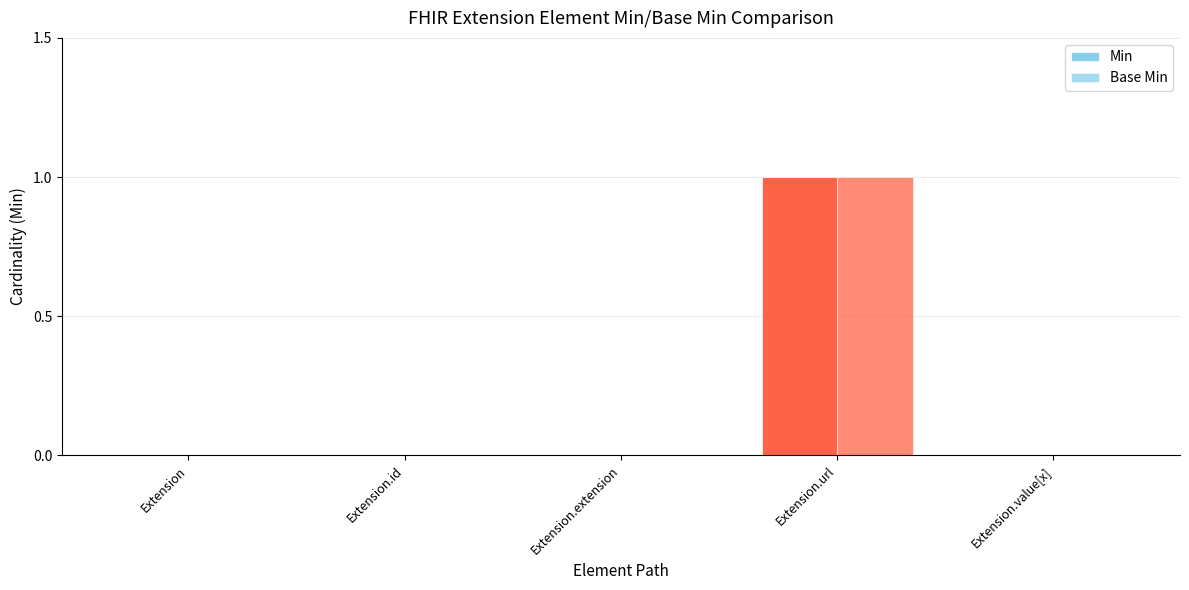

How many groups of bars are there?

5